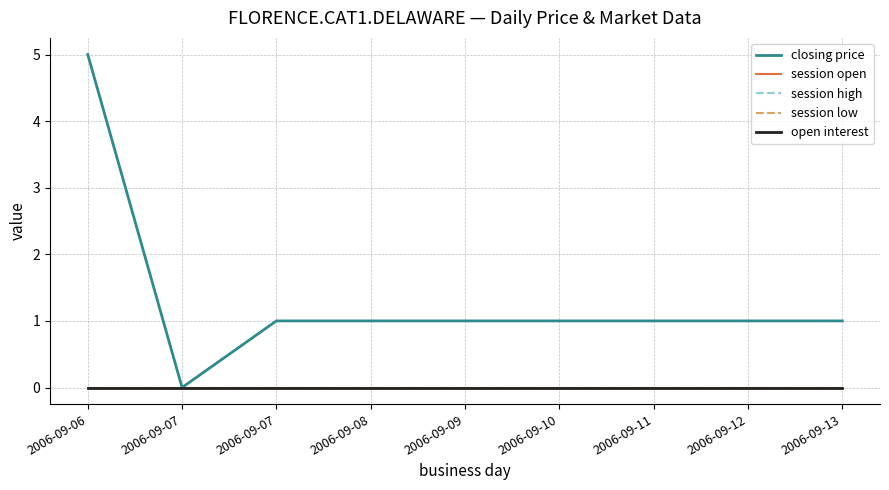

Is this an area chart (filled region under the line)?

No